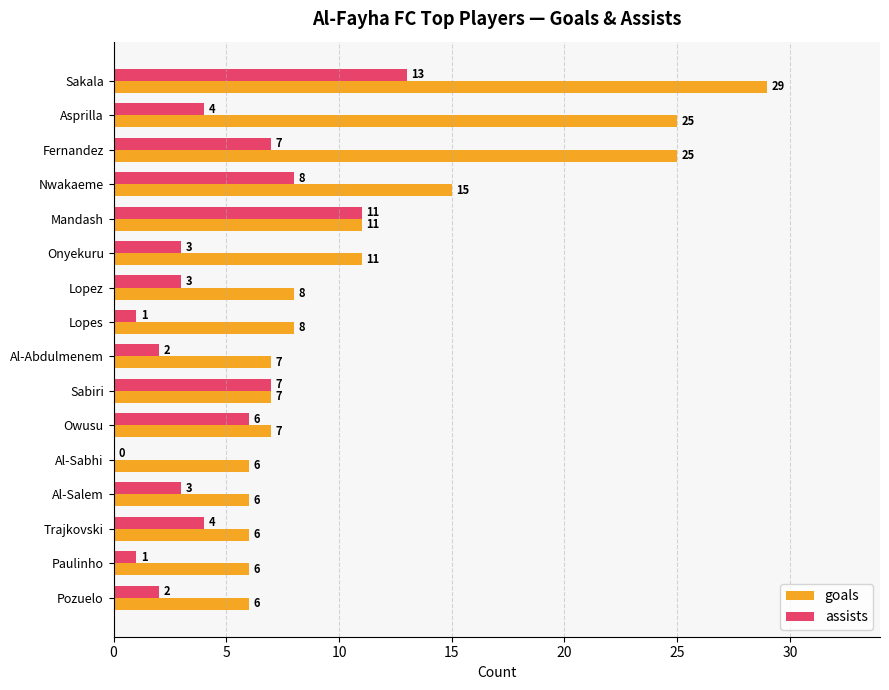

What is the sum of the goals values at Sabiri and Pozuelo?

13